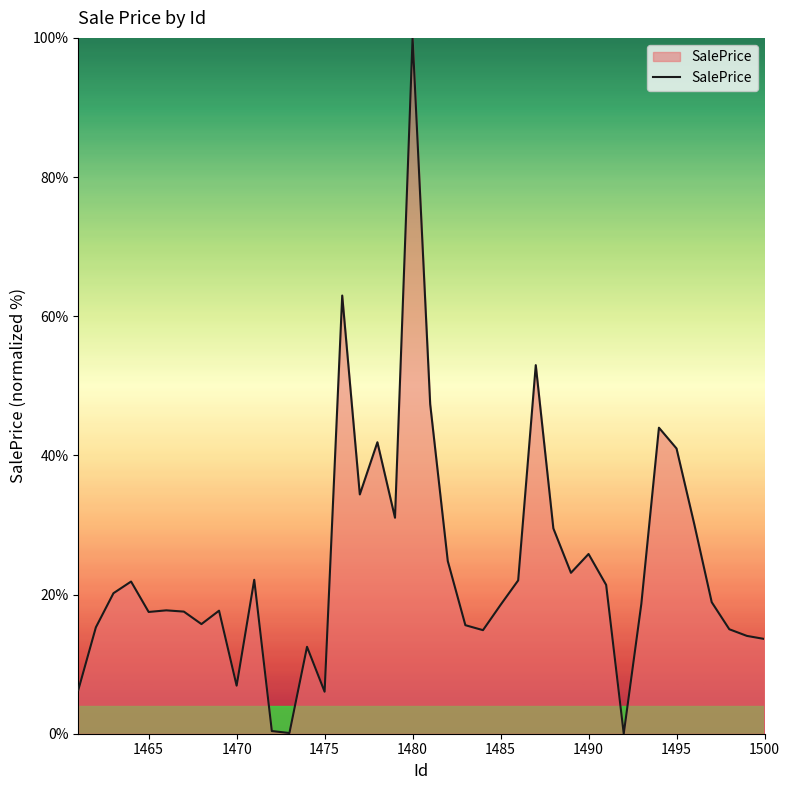

What is the difference between the second highest and second lowest values?

62.9